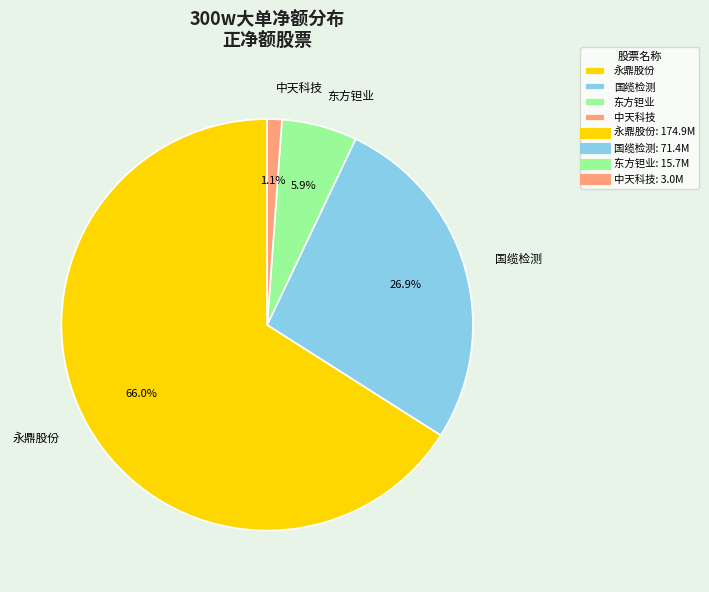

Which category has the smallest portion of the pie?

中天科技